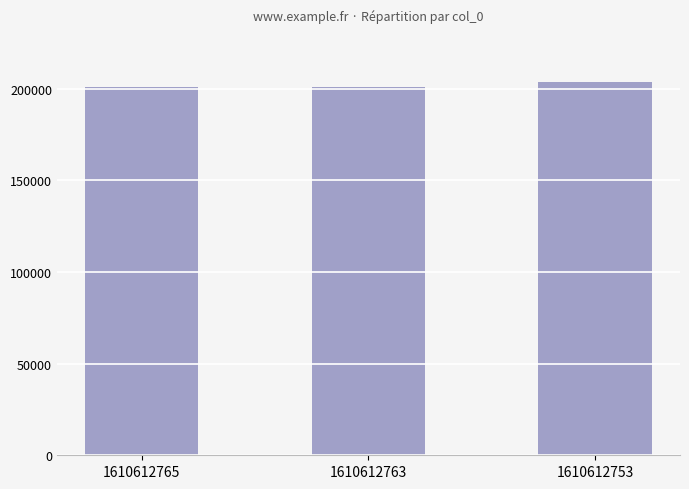

Count the number of categories in the chart.

3